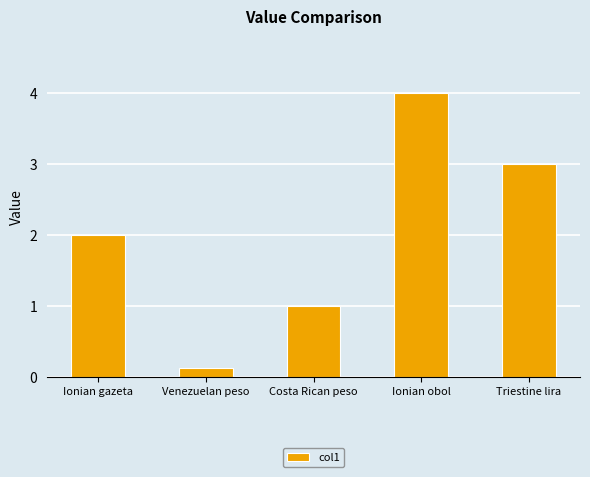

What is the difference between the maximum and minimum values?

3.9